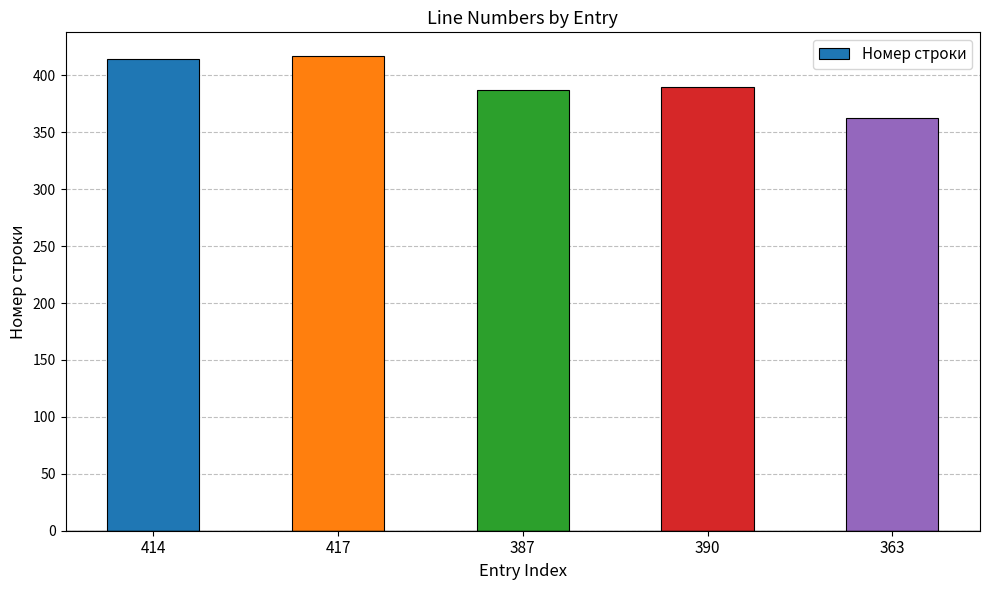

The value at 390 is 140. True or false?

False